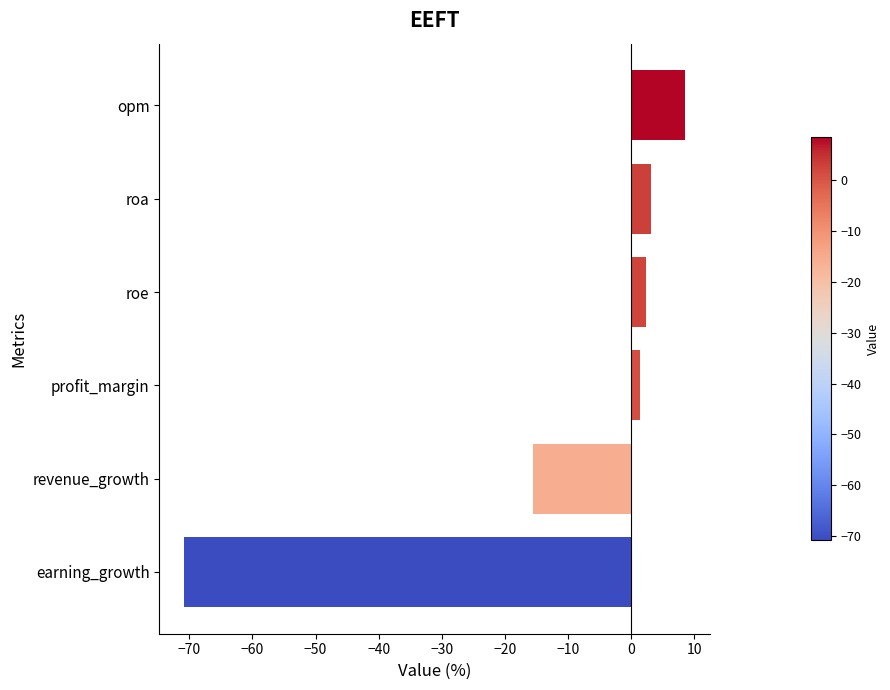

How many positive values are there?

4